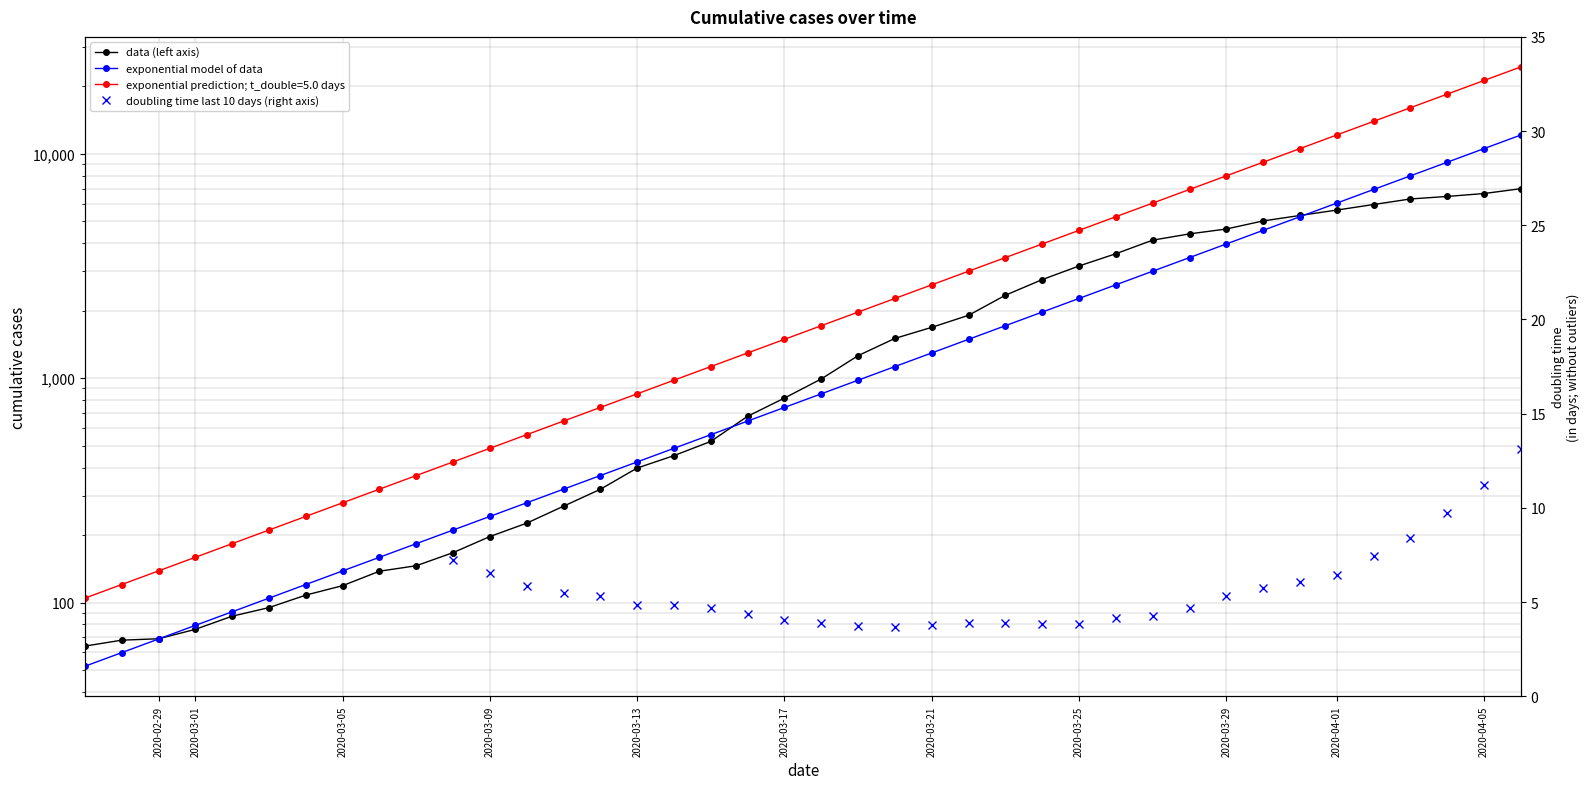

What is the change in value from 2020-02-28 to 2020-03-12?

+252